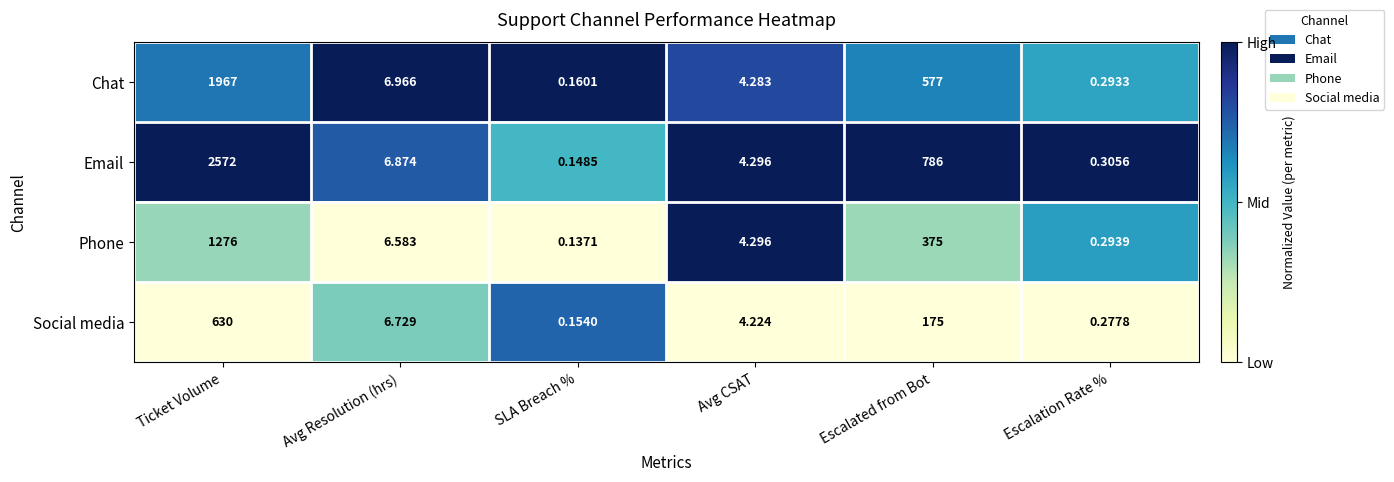

Between Escalated from Bot and Escalation Rate %, which series saw the biggest shift?

Email